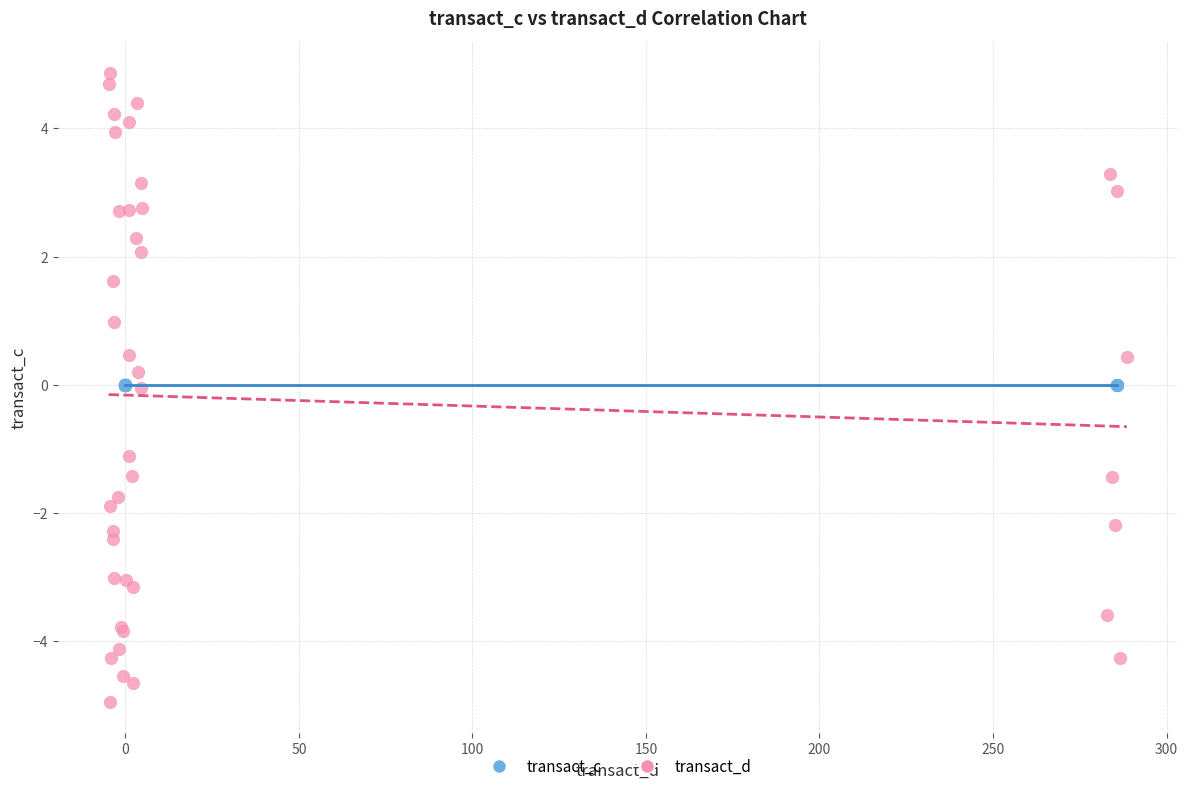

Which series contains the lowest Y value?

transact_d